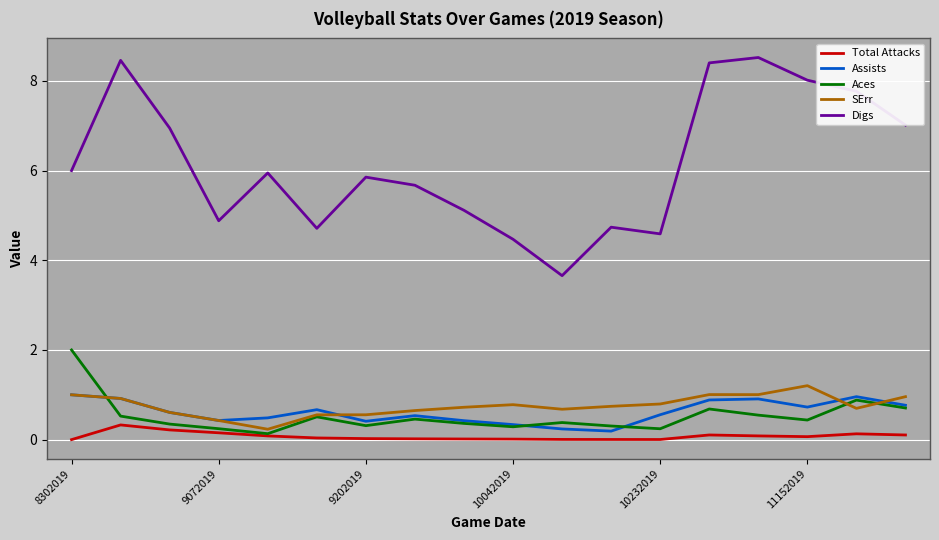

Which series has the largest total across all categories?

Digs